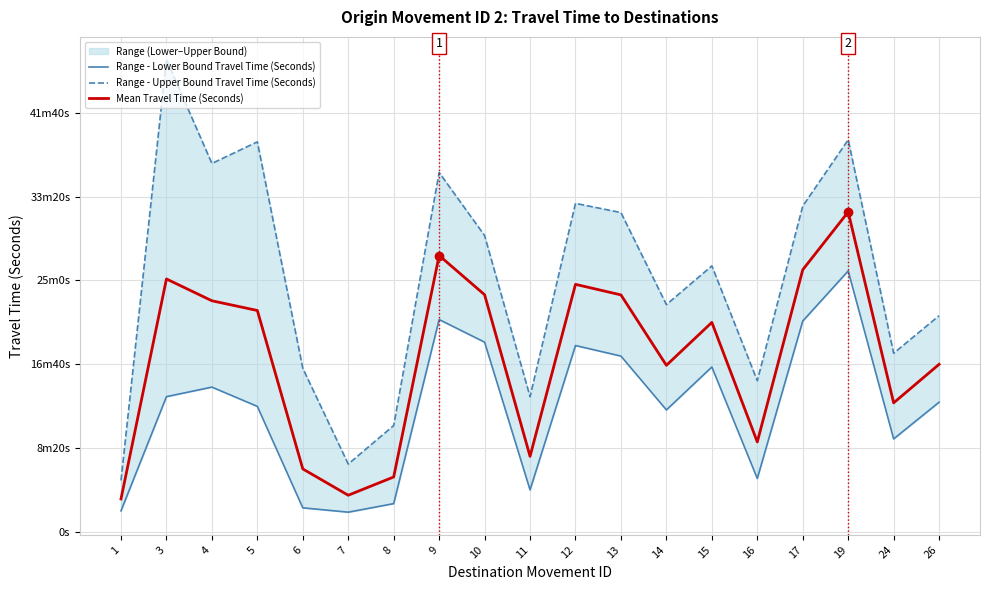

True or false: Range - Lower Bound Travel Time (Seconds) and Range - Upper Bound Travel Time (Seconds) cross at least once.

False